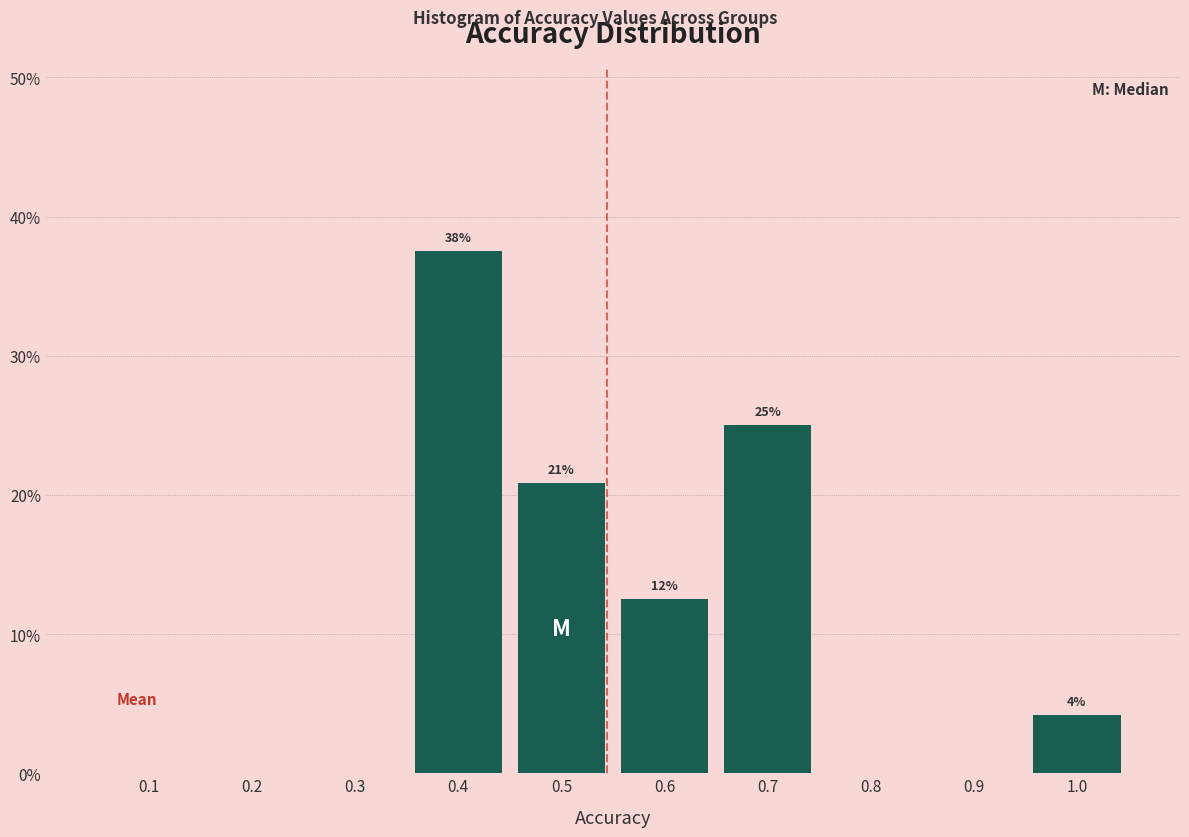

Are the bars horizontal?

No